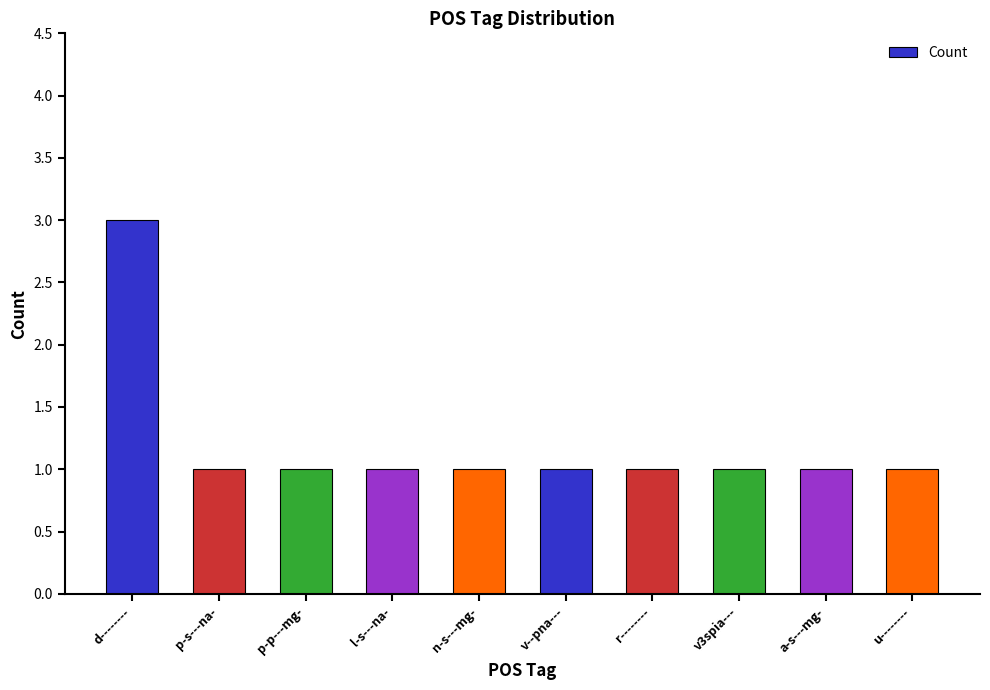

What is the maximum value shown in the chart?

3